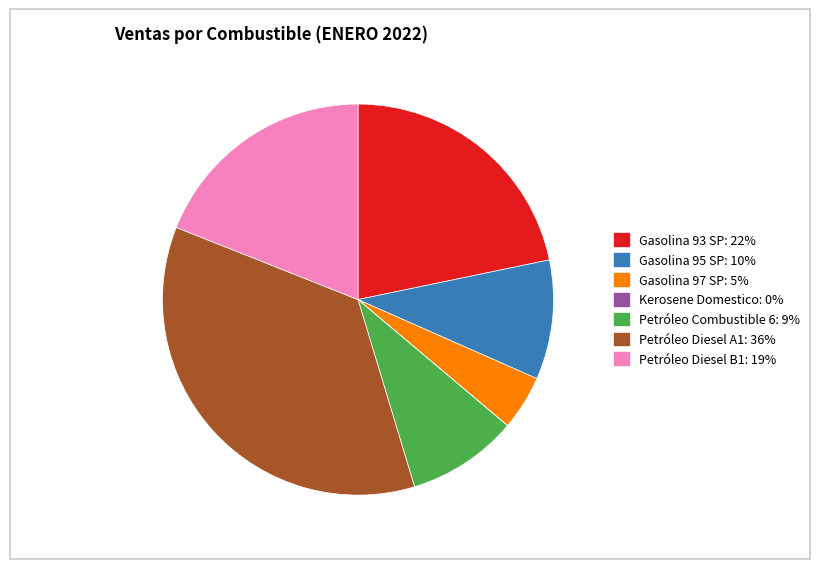

Combined, do Petróleo Diesel B1 and Petróleo Combustible 6 account for over 50%?

No